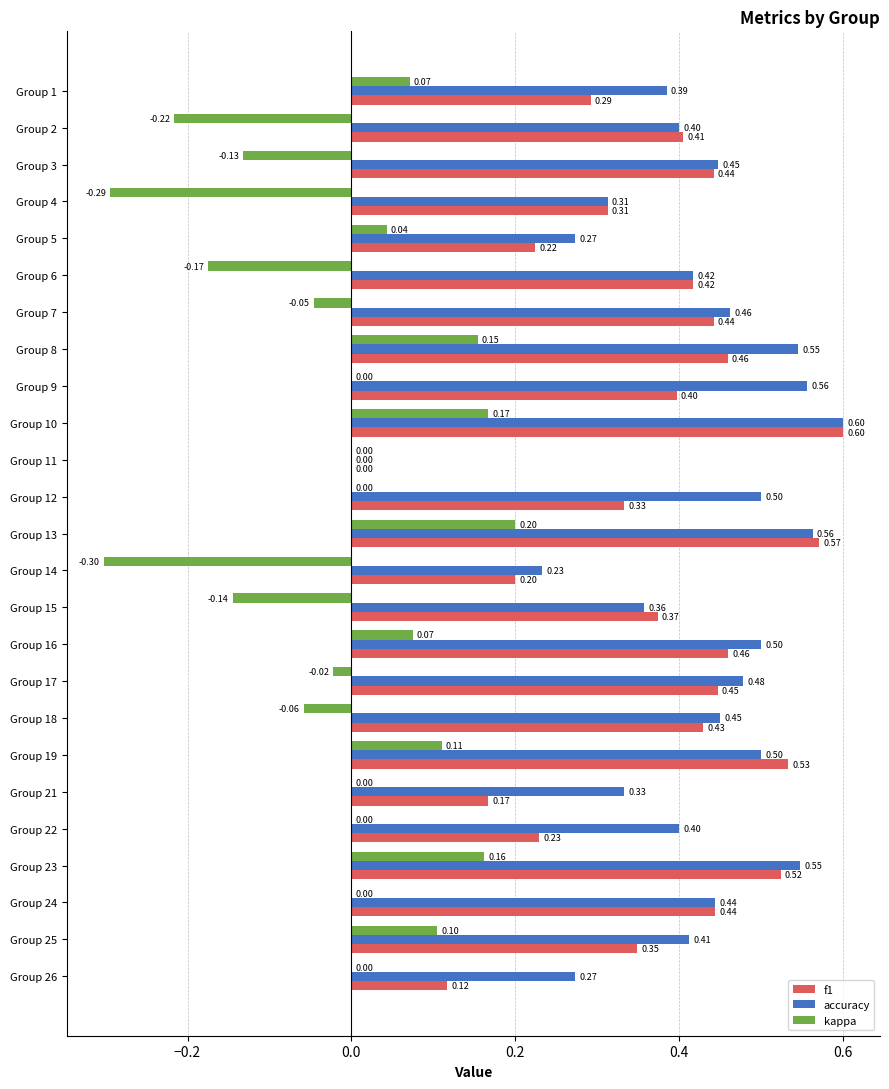

Which category has the highest value in the kappa series?

Group 13